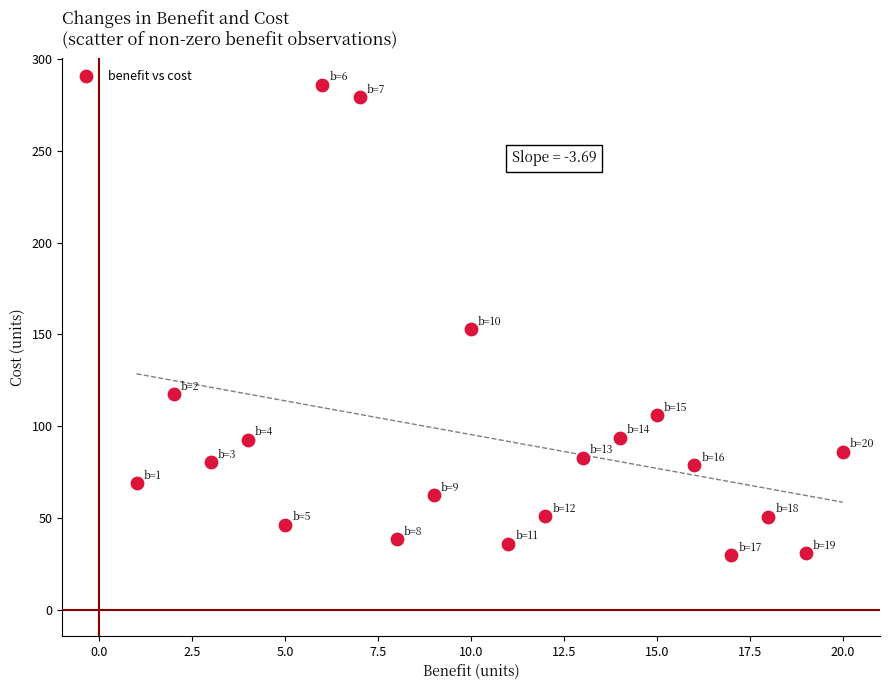

What is the range of Y values (max minus min)?

256.8